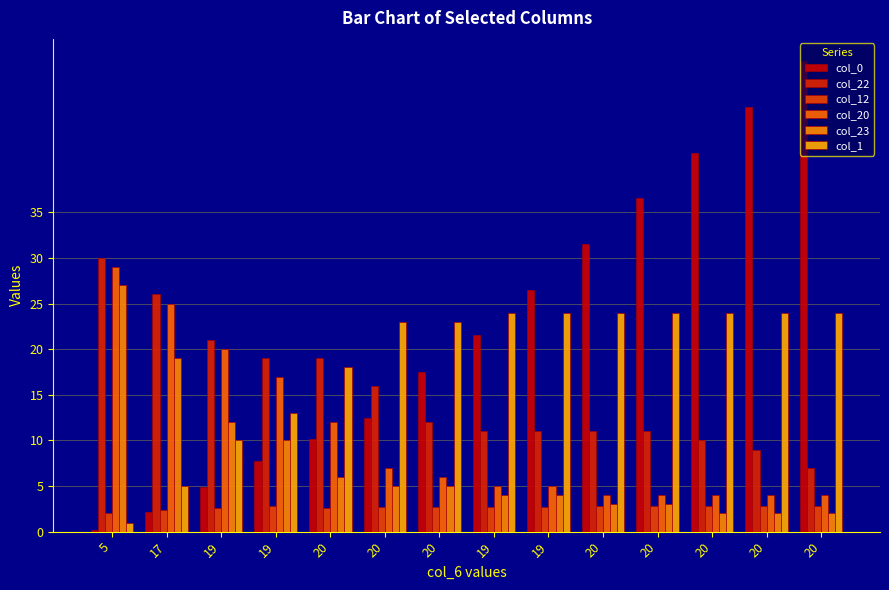

How many data points in col_0 are above 21?

7